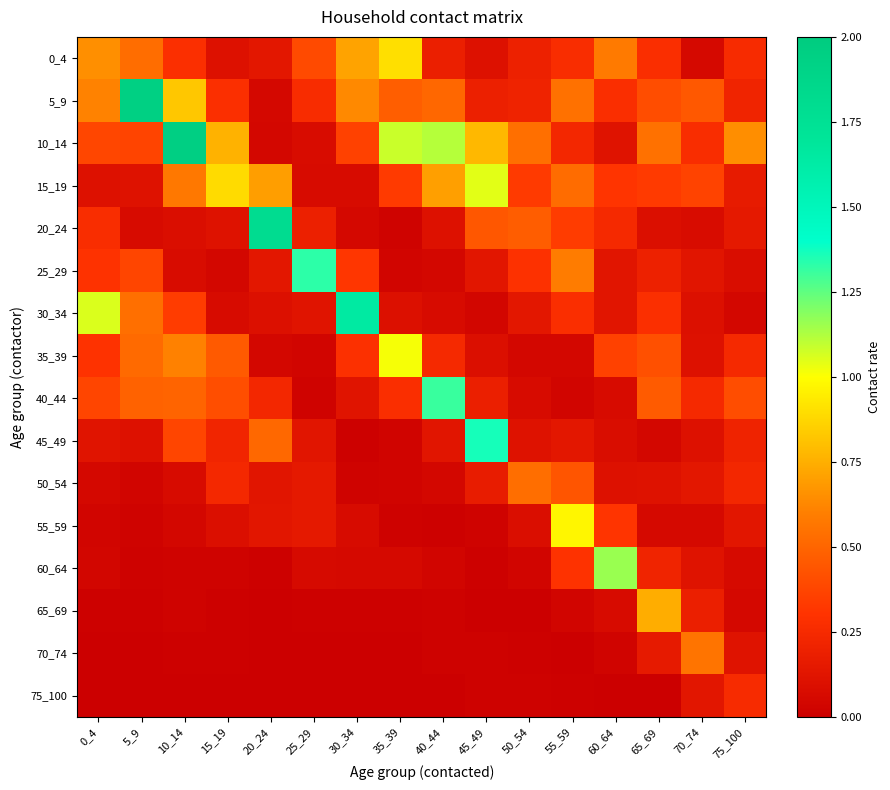

Rank the series by their maximum value, from lowest to highest.

75_100, 50_54, 70_74, 65_69, 0_4, 55_59, 35_39, 15_19, 60_64, 40_44, 25_29, 45_49, 30_34, 20_24, 5_9, 10_14